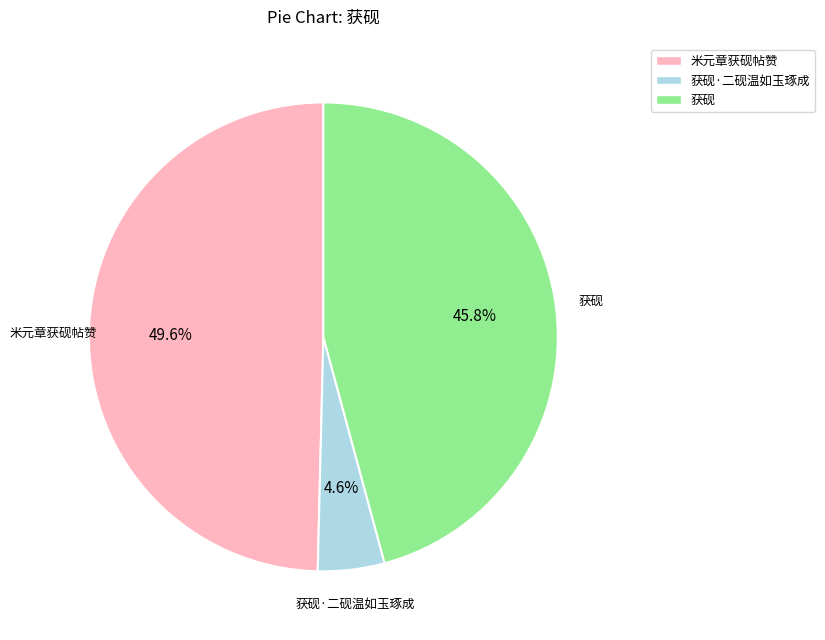

Does any single category account for the majority?

No